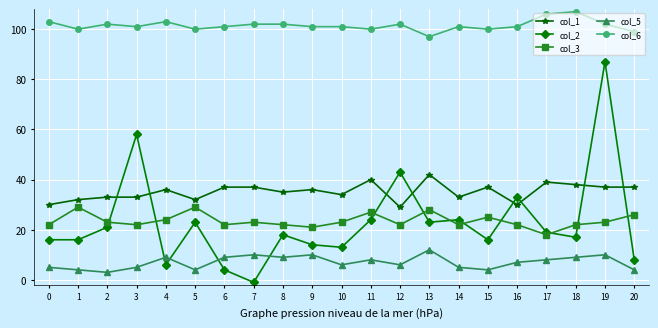

Which series has the largest range (max minus min)?

col_2